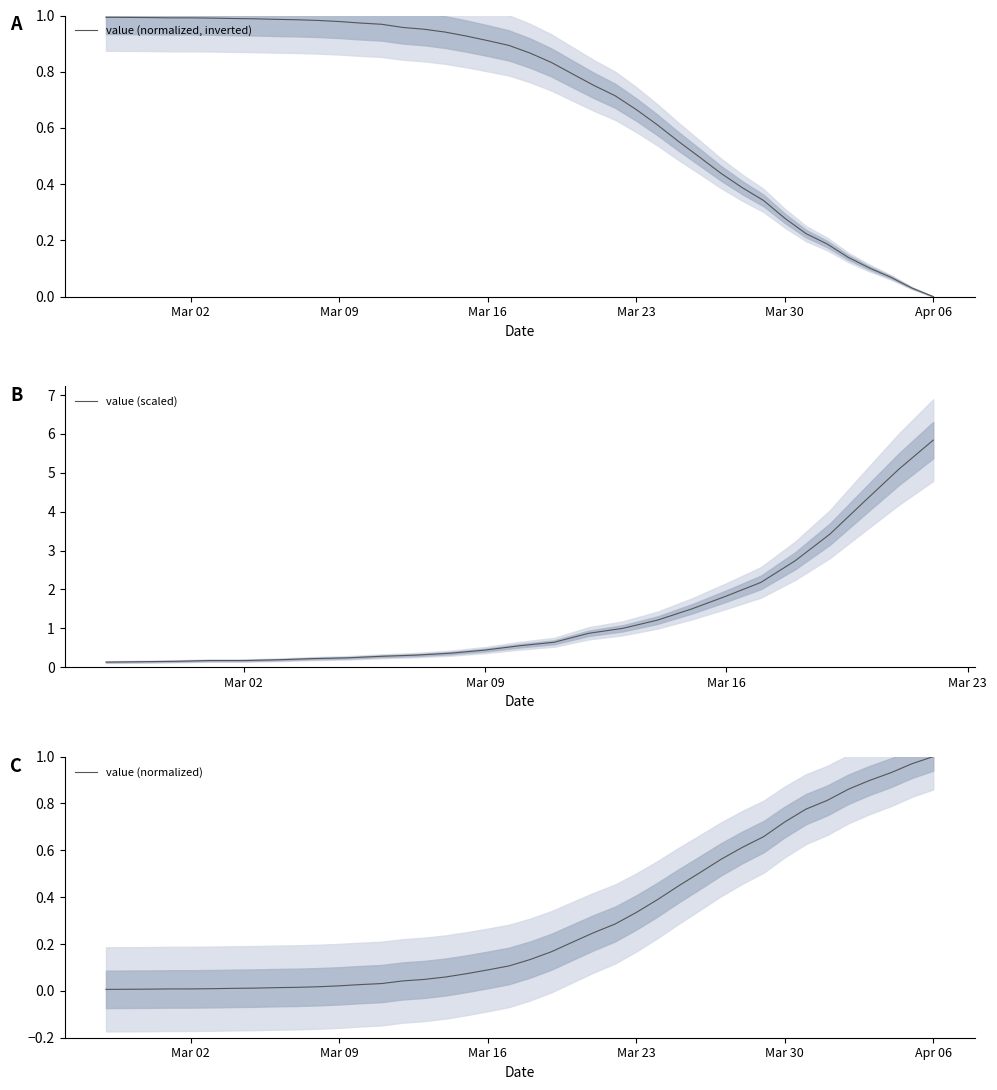

True or false: the data has more than 1 interior local peaks.

False